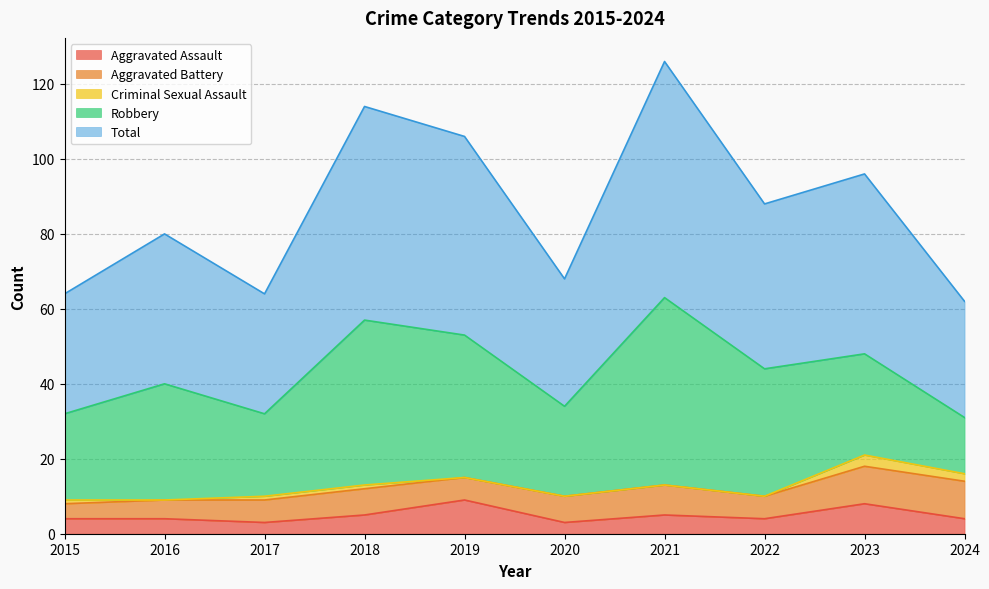

What is the highest value of the Total series?

63